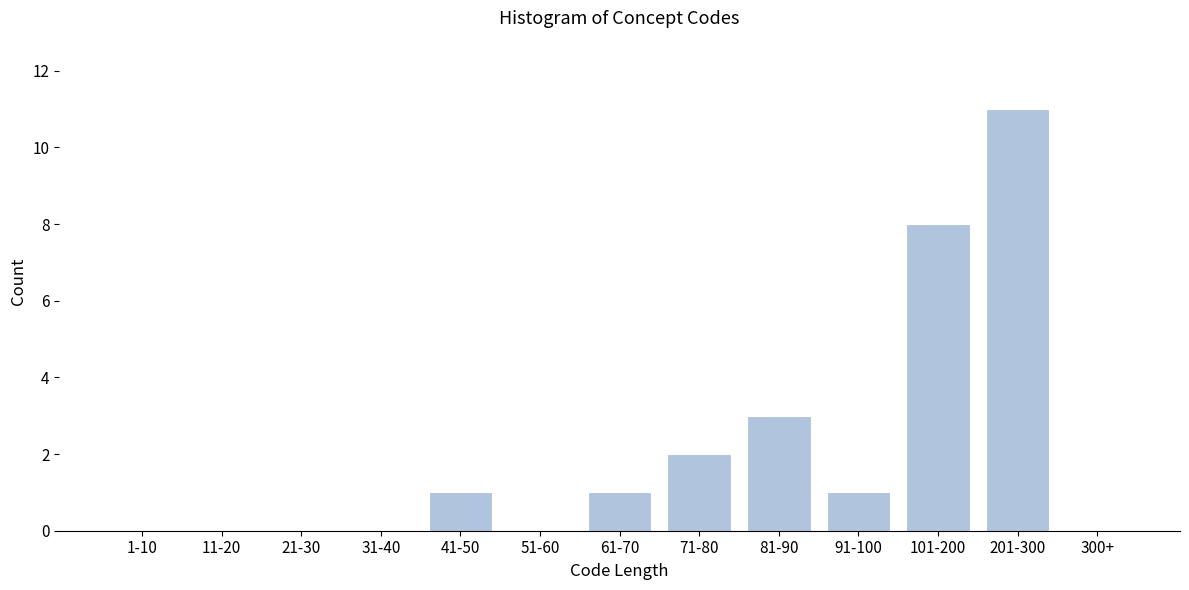

Reading left to right, list all the values displayed in this chart.

1-10=0	11-20=0	21-30=0	31-40=0	41-50=1	51-60=0	61-70=1	71-80=2	81-90=3	91-100=1	101-200=8	201-300=11	300+=0